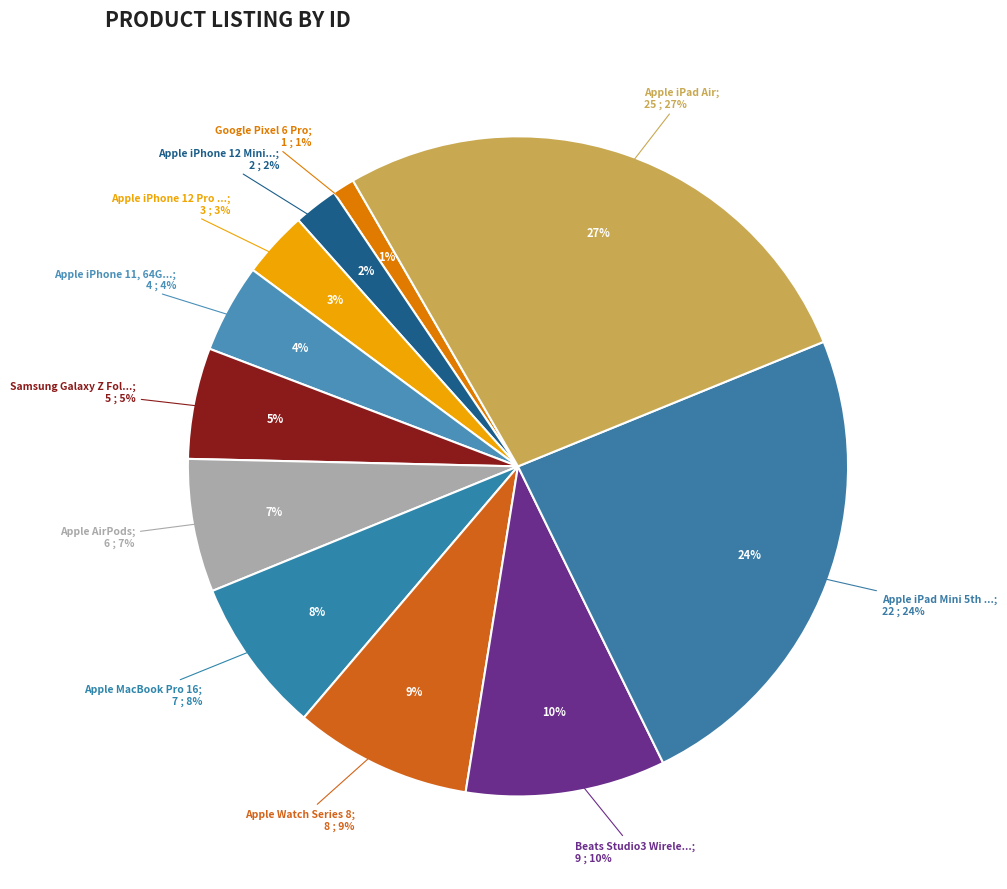

To the nearest percent, what is the combined percentage of Apple iPad Air and Apple iPhone 12 Pro Max?

30%